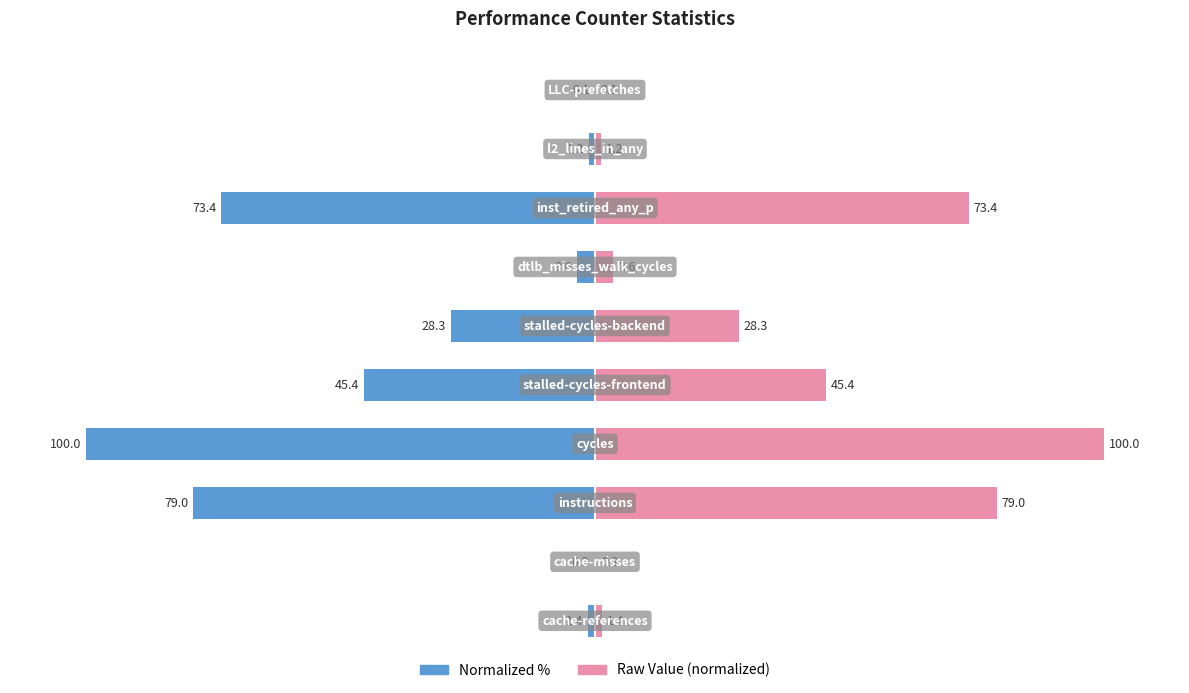

Reading left to right, what are all the values shown in this chart?

Value (normalized): -1.4	-0.2	-79.0	-100.0	-45.4	-28.3	-3.6	-73.4	-1.2	-0.1
Value (raw): 1.4	0.2	79.0	100.0	45.4	28.3	3.6	73.4	1.2	0.1